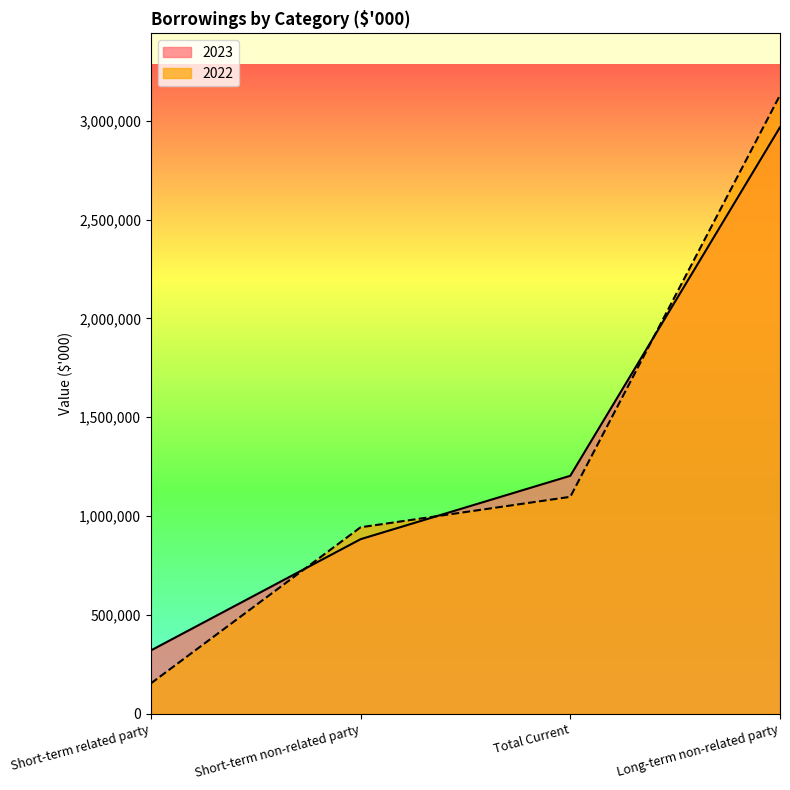

What is the label of the 1st point from the right?

Long-term non-related party